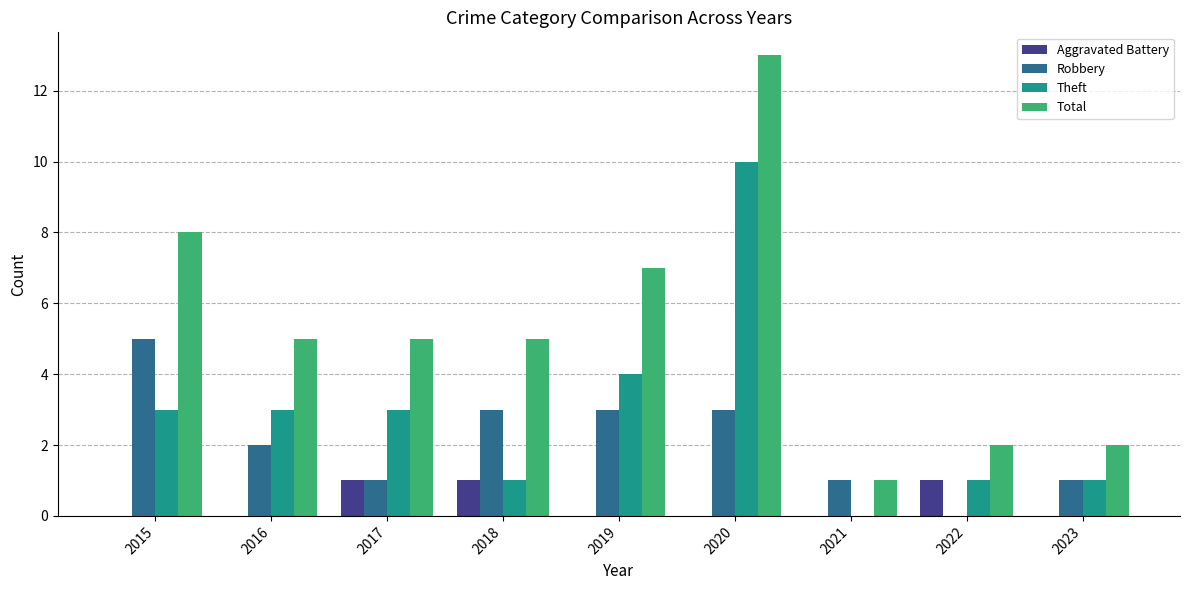

Which series has the largest total across all categories?

Total